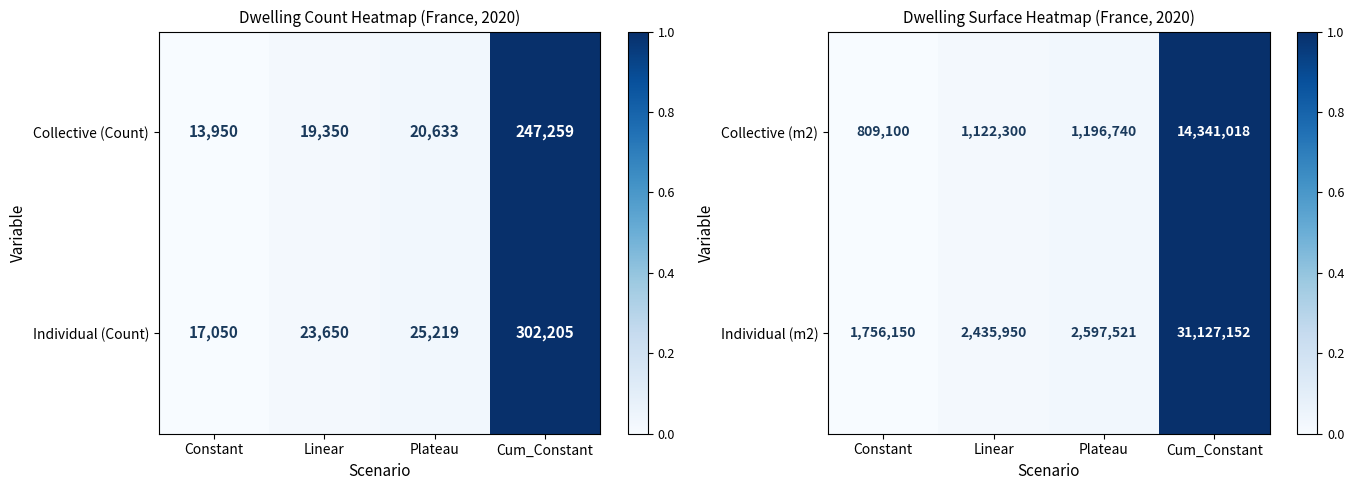

The value of Individual (m2) at Cum_Constant is 15754111. True or false?

False